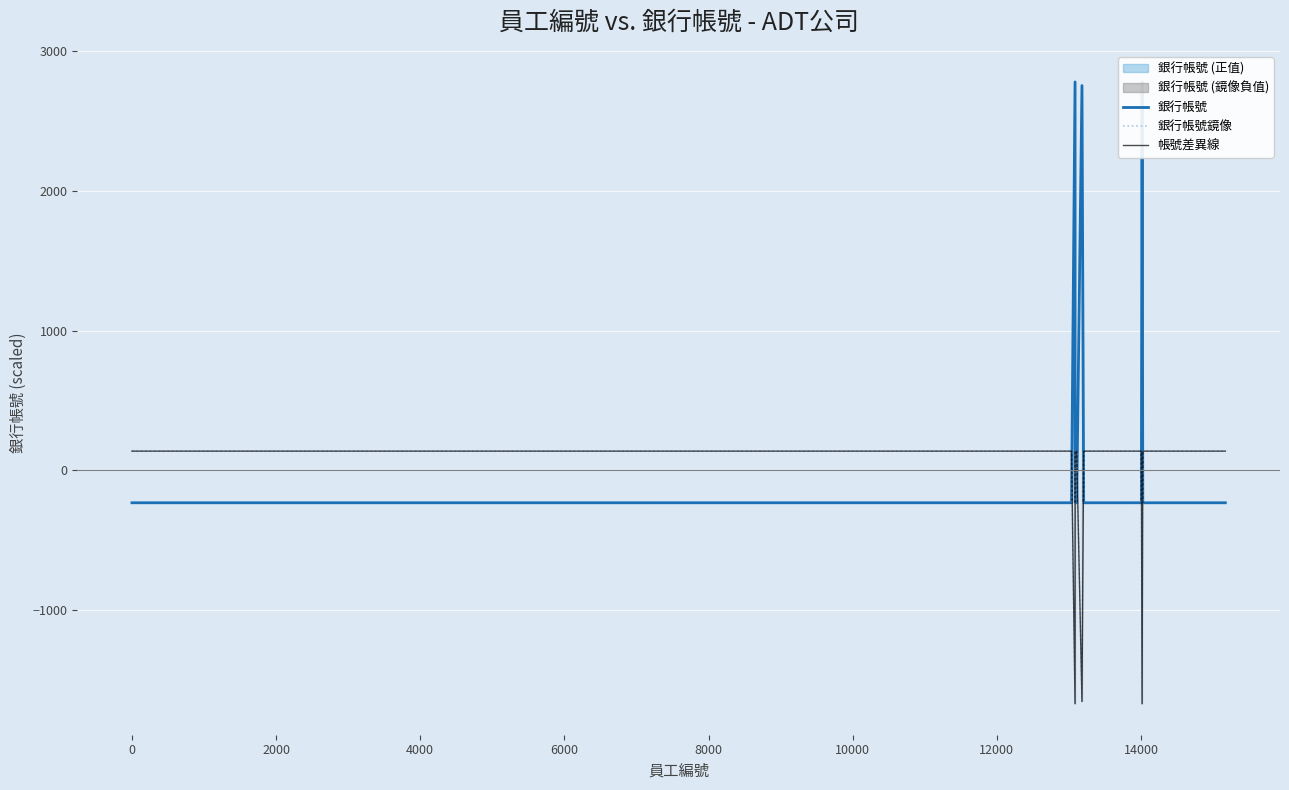

At how many categories does at least one series exceed -379?

39